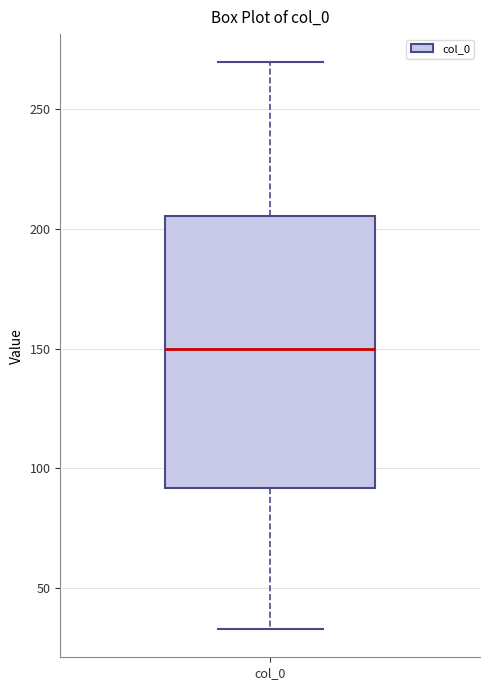

Where does the lower whisker of the box for col_0 end on the y-axis? The values are not printed on the chart, so give them approximately, as read against the axis.

35